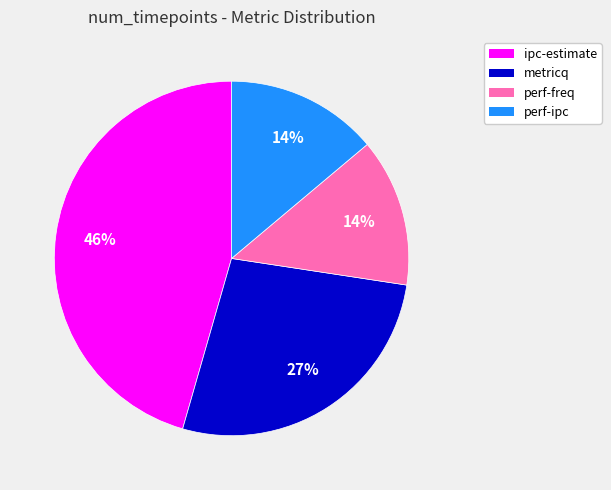

Count the number of slices in the pie.

4